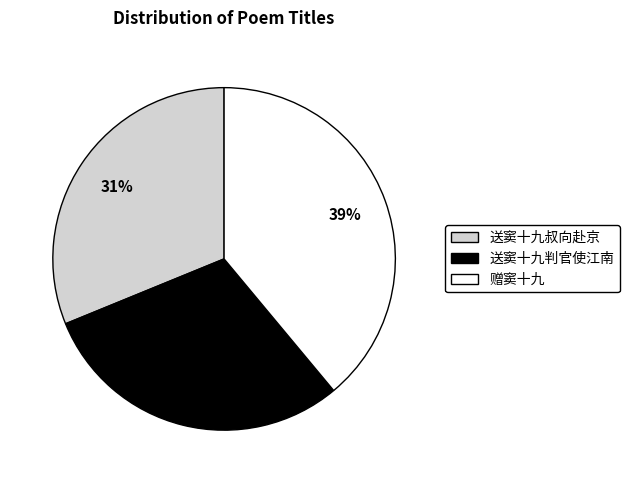

Rank the categories by value from lowest to highest.

送窦十九判官使江南, 送窦十九叔向赴京, 赠窦十九